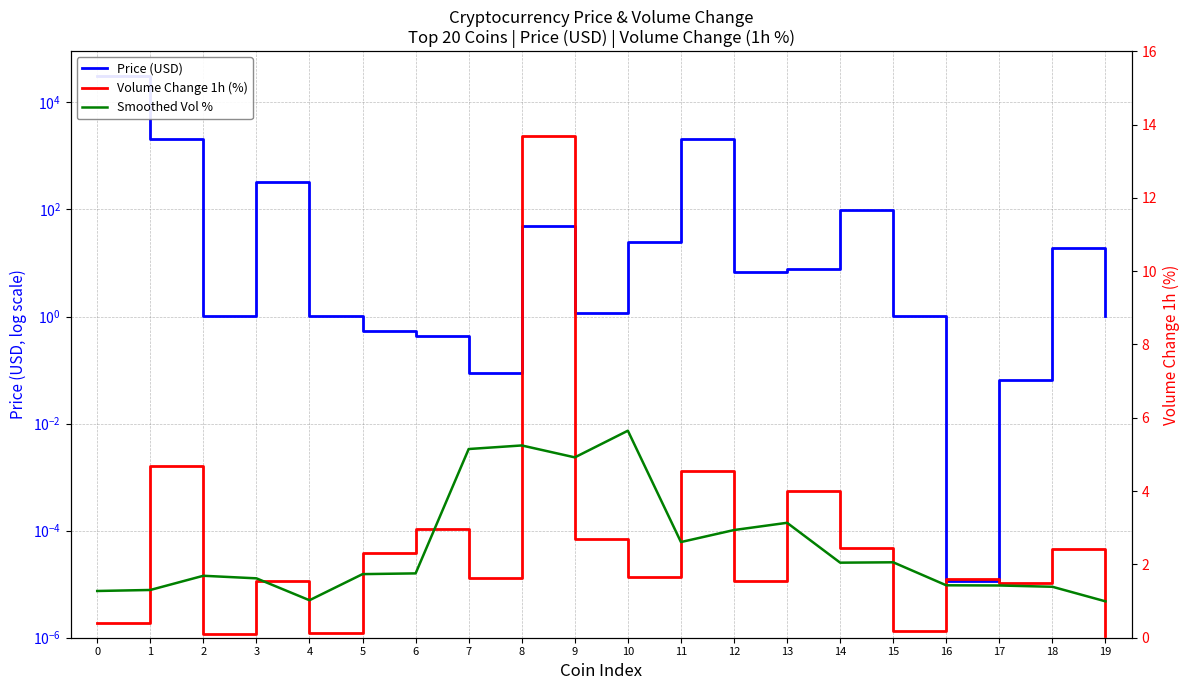

How many data points does each series have?

20